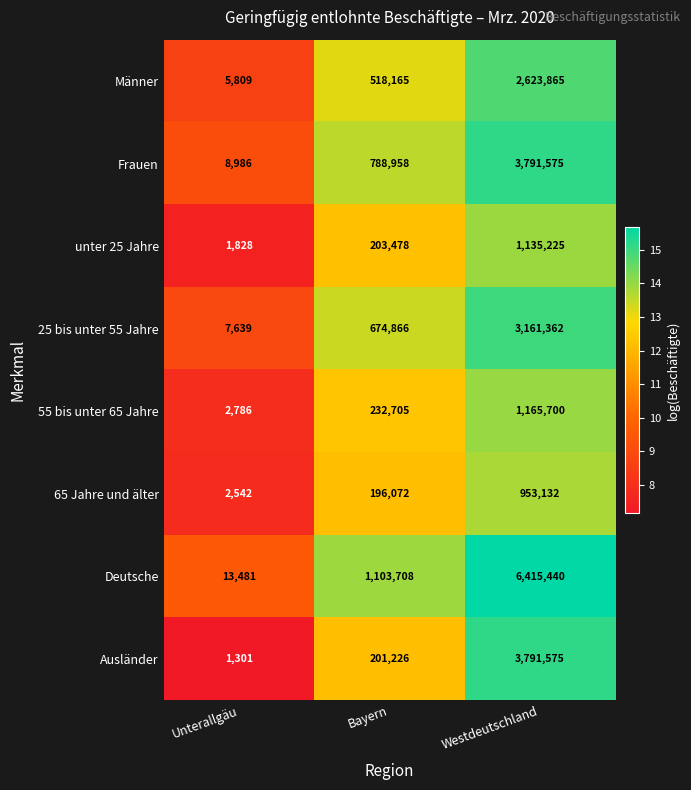

Is it true that 55 bis unter 65 Jahre equals 1165700 at Westdeutschland?

True